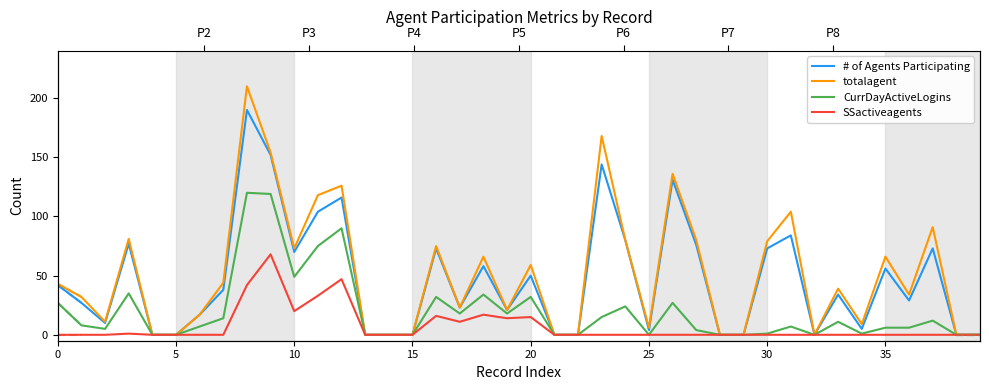

True or false: CurrDayActiveLogins and # of Agents Participating intersect in this chart.

False